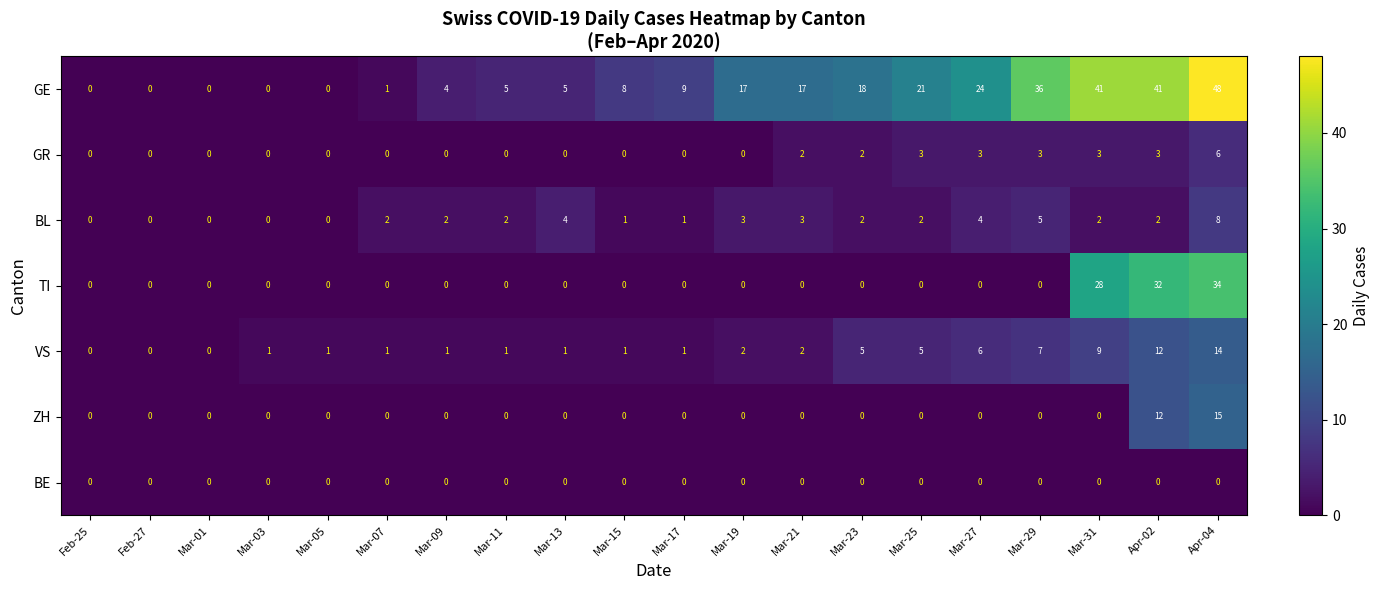

What is the sum of the GR values at Apr-02 and Mar-03?

3